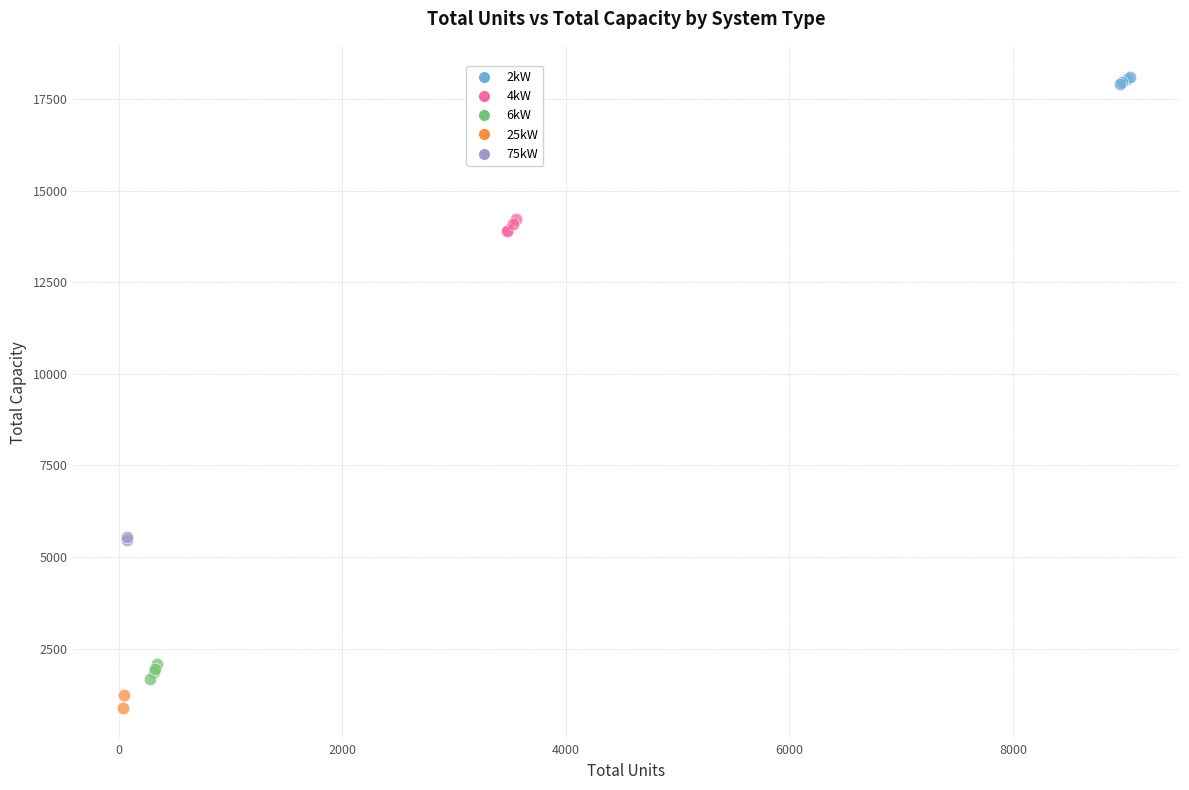

What are all the series names shown in the legend?

2kW, 4kW, 6kW, 25kW, 75kW